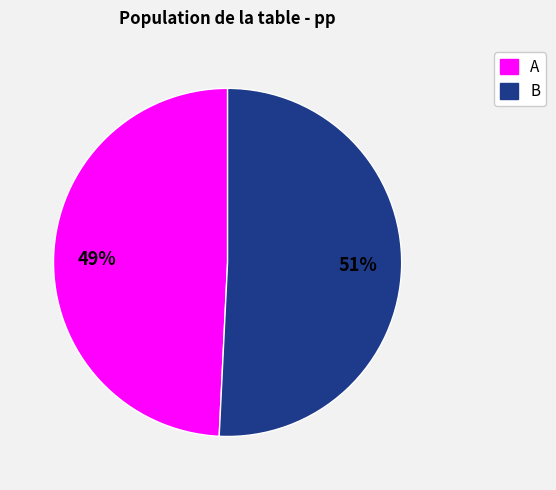

What is the majority slice?

B